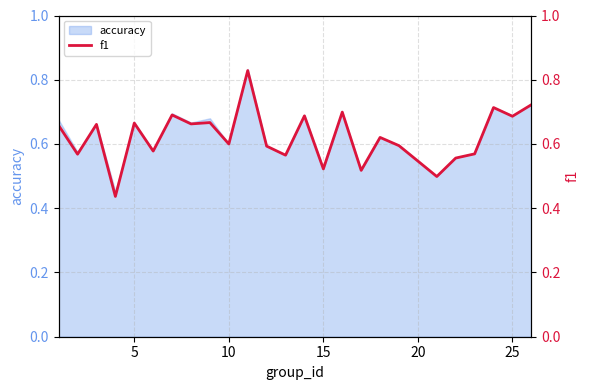

How many points are higher than both their immediate neighbors (excluding endpoints)?

9